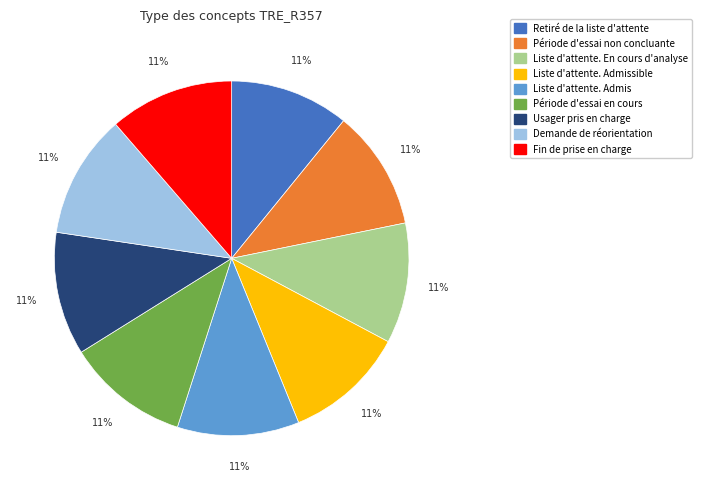

Combined, do Fin de prise en charge and Liste d'attente. Admissible account for over 50%?

No